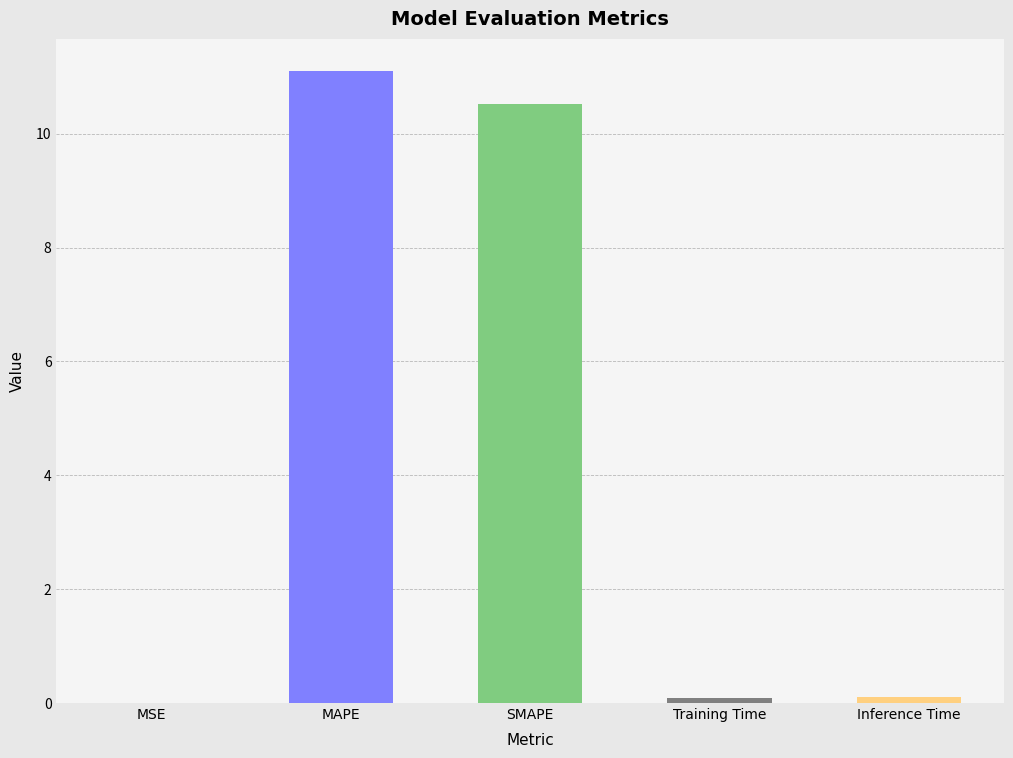

True or false: the data shows 10.5 at SMAPE.

True